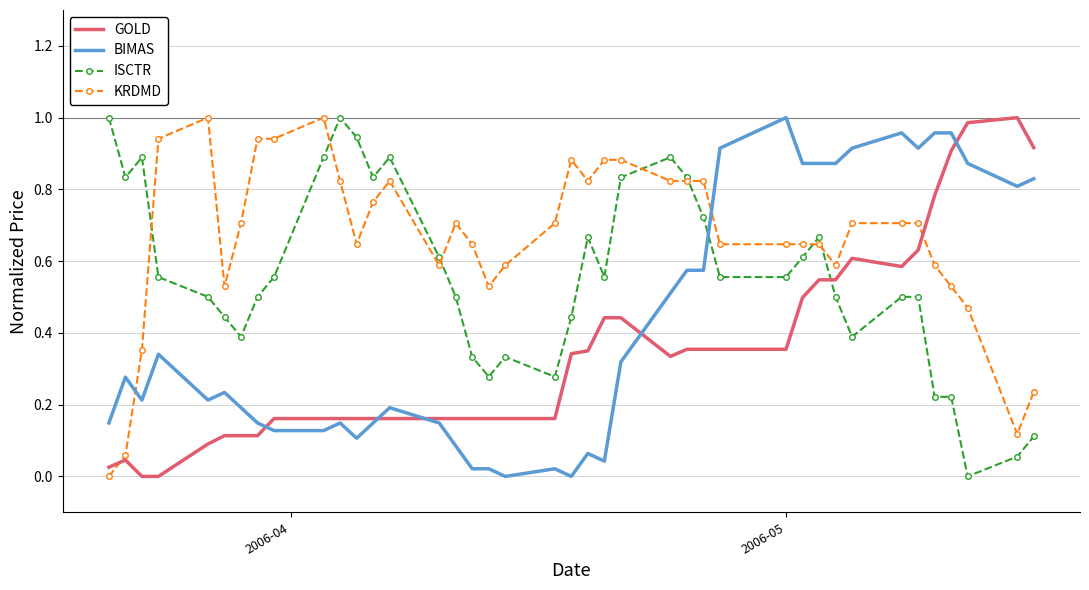

Rank the series by their average value, from highest to lowest.

KRDMD, ISCTR, BIMAS, GOLD